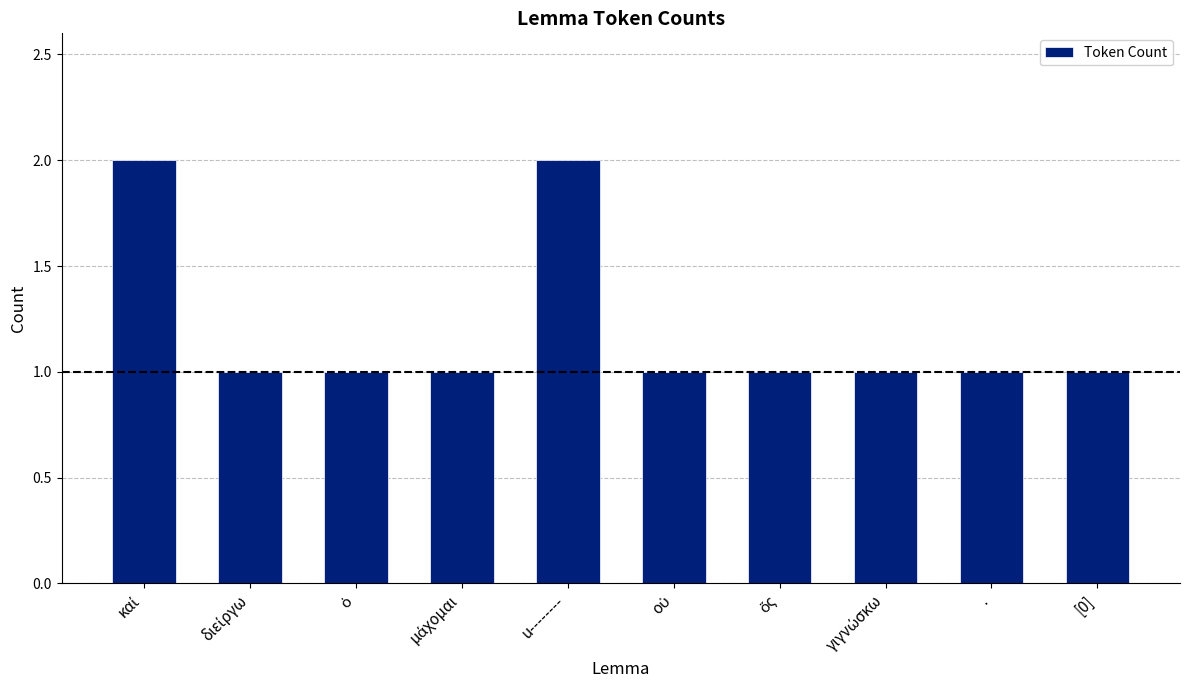

Reading right to left, list all the values displayed in this chart.

1	1	1	1	1	2	1	1	1	2